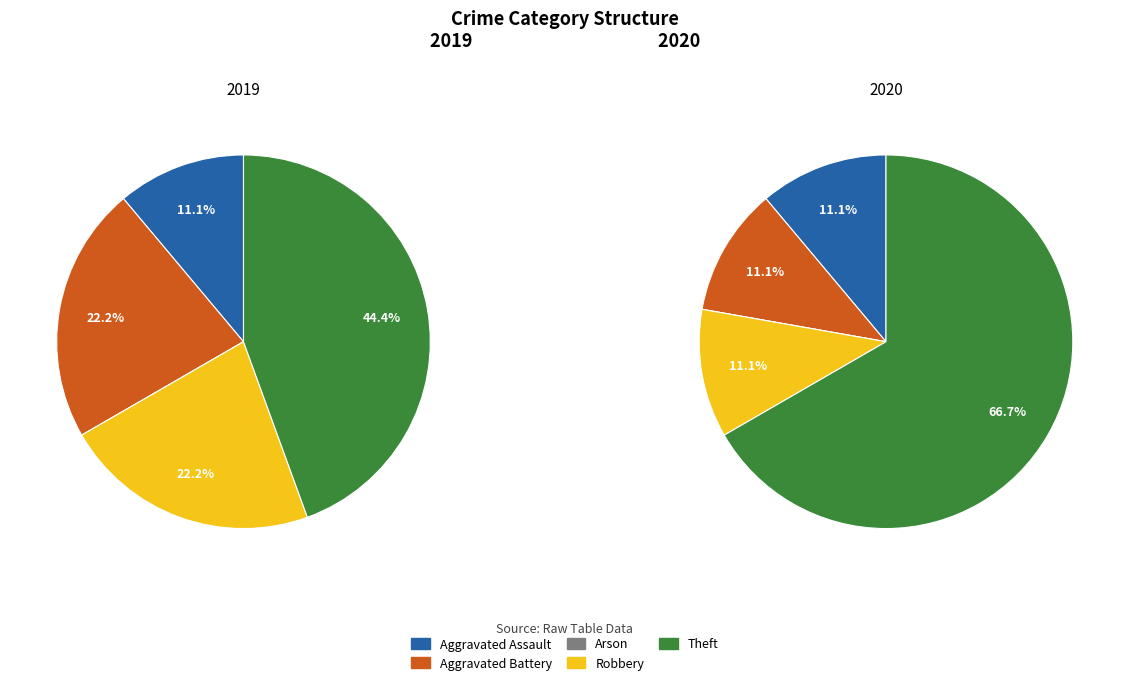

Is it true that values_2020 is 1% of the pie?

False